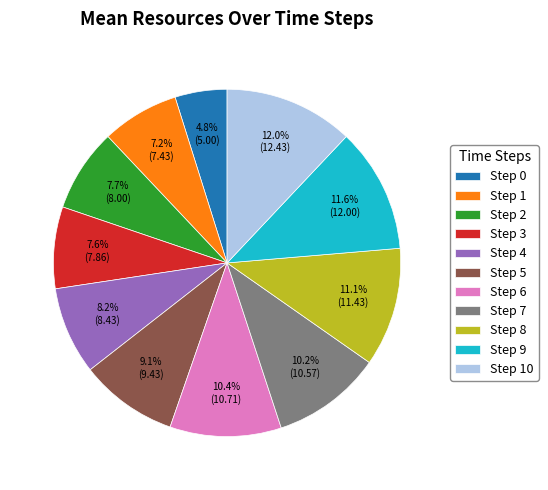

Is there any slice that represents more than half of the pie?

No